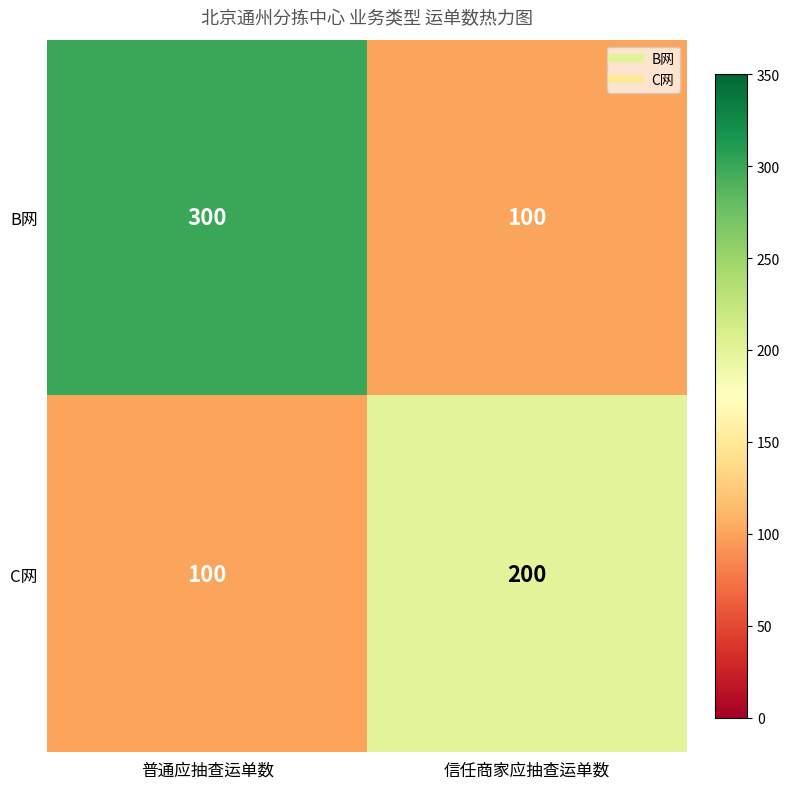

What is the greatest value displayed?

300